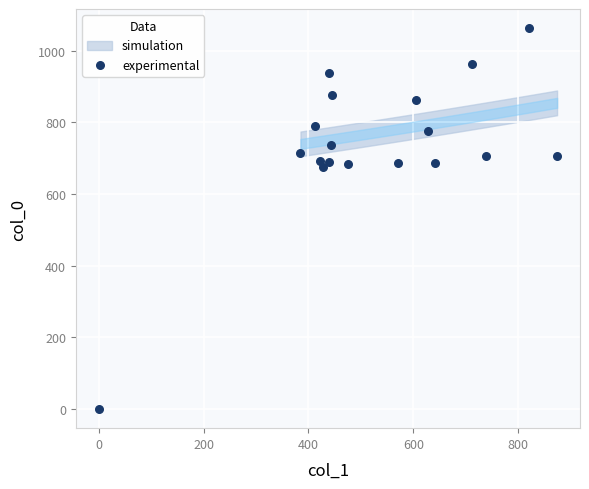

What is the range of X values (max minus min)?

874.1